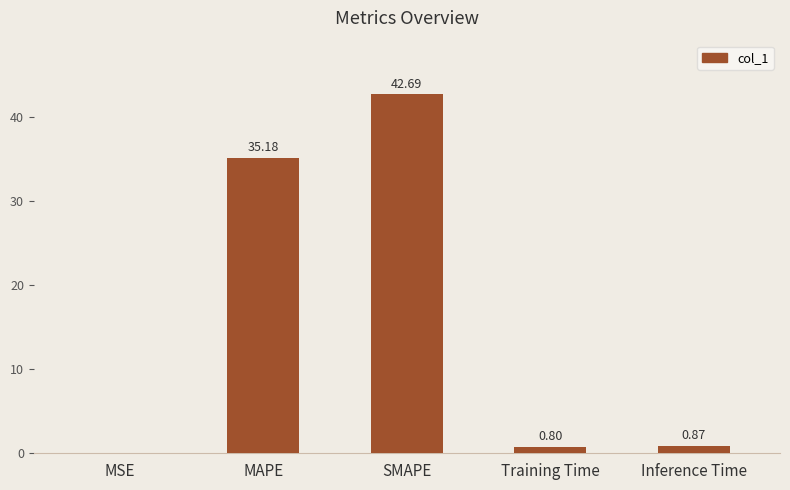

The chart shows a value of 12.0 at MAPE. True or false?

False